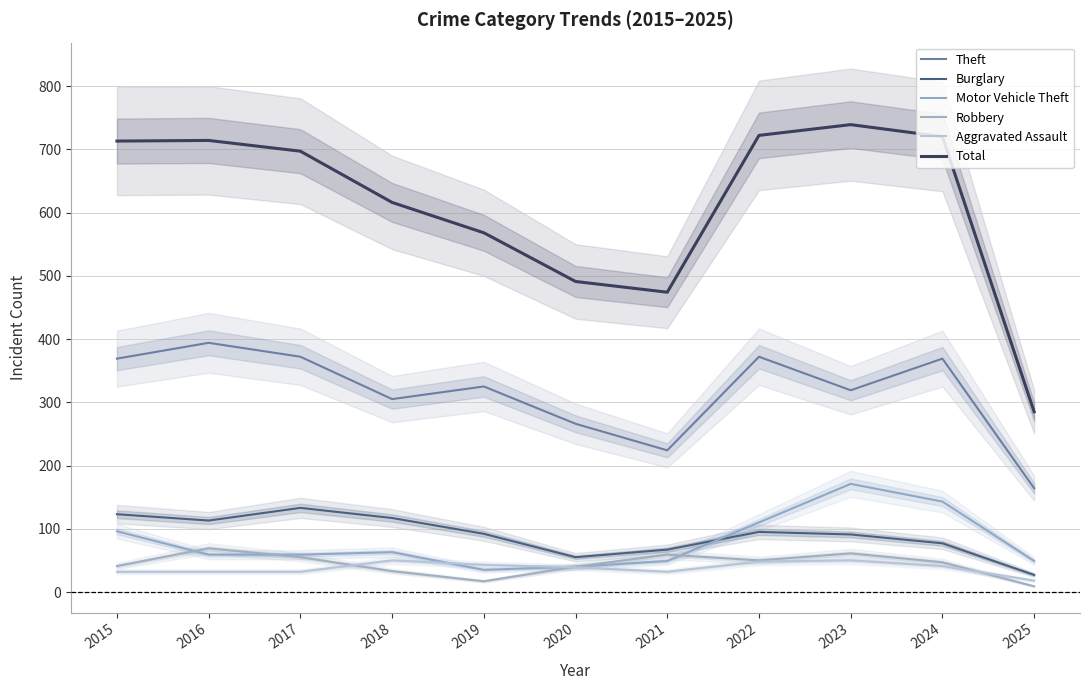

At which category is the sum across all series the highest?

2023